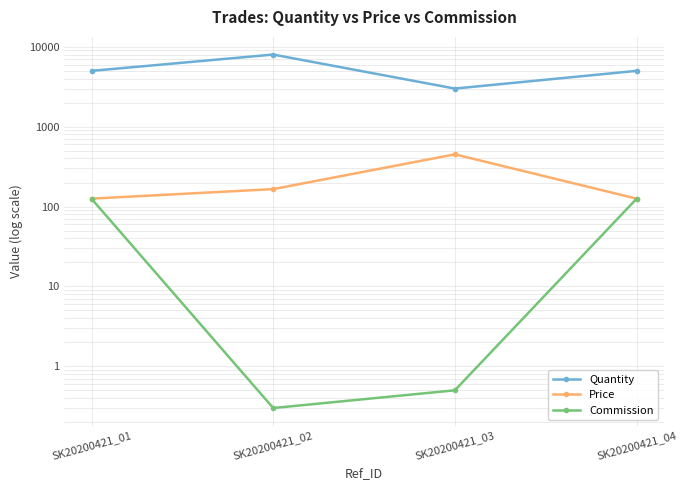

List the labels in order of Commission value, largest first.

SK20200421_01, SK20200421_04, SK20200421_03, SK20200421_02